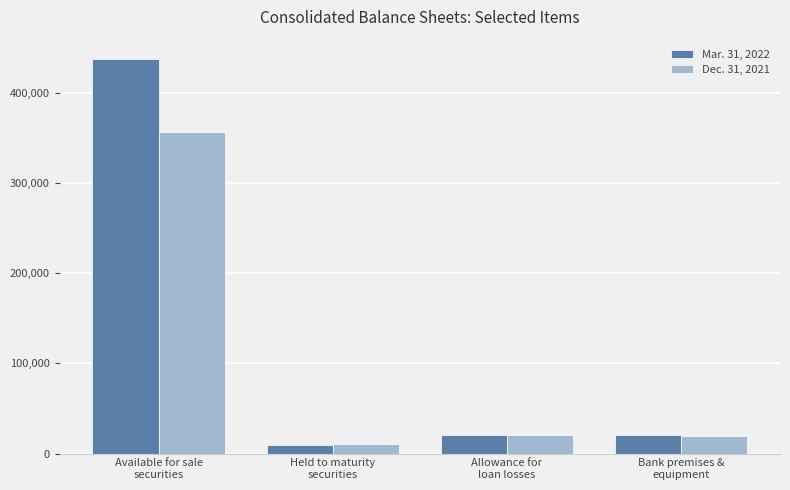

How many categories are shown in the chart?

4